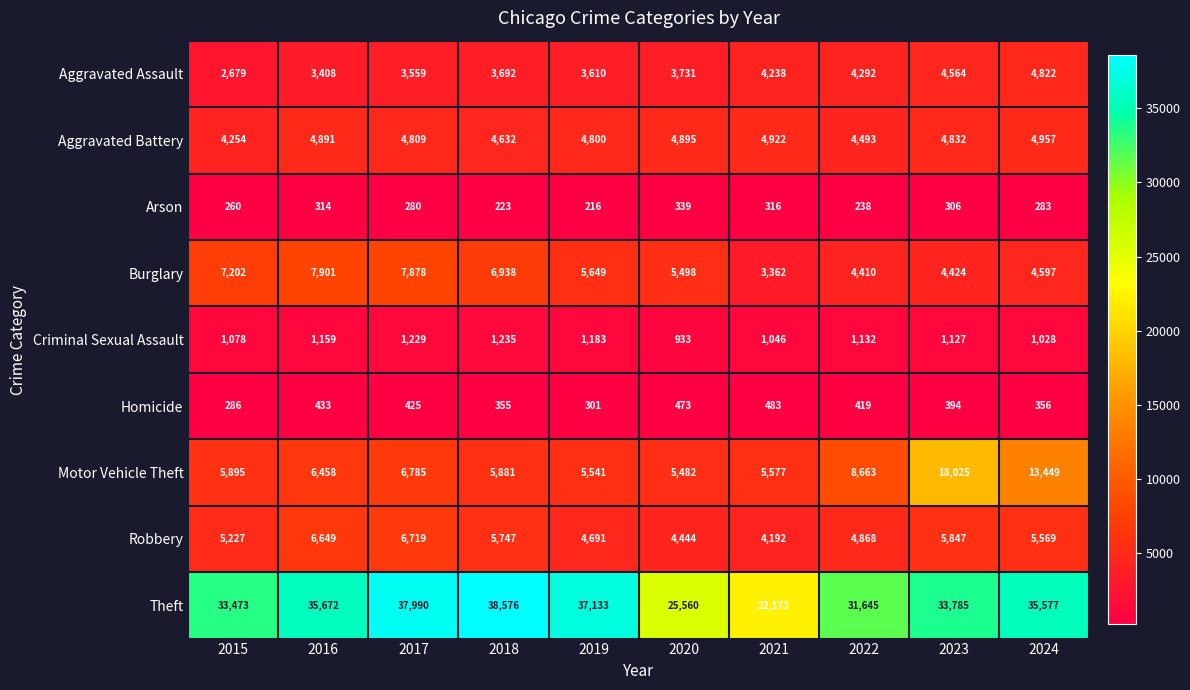

What is the maximum value shown in the chart?

38576